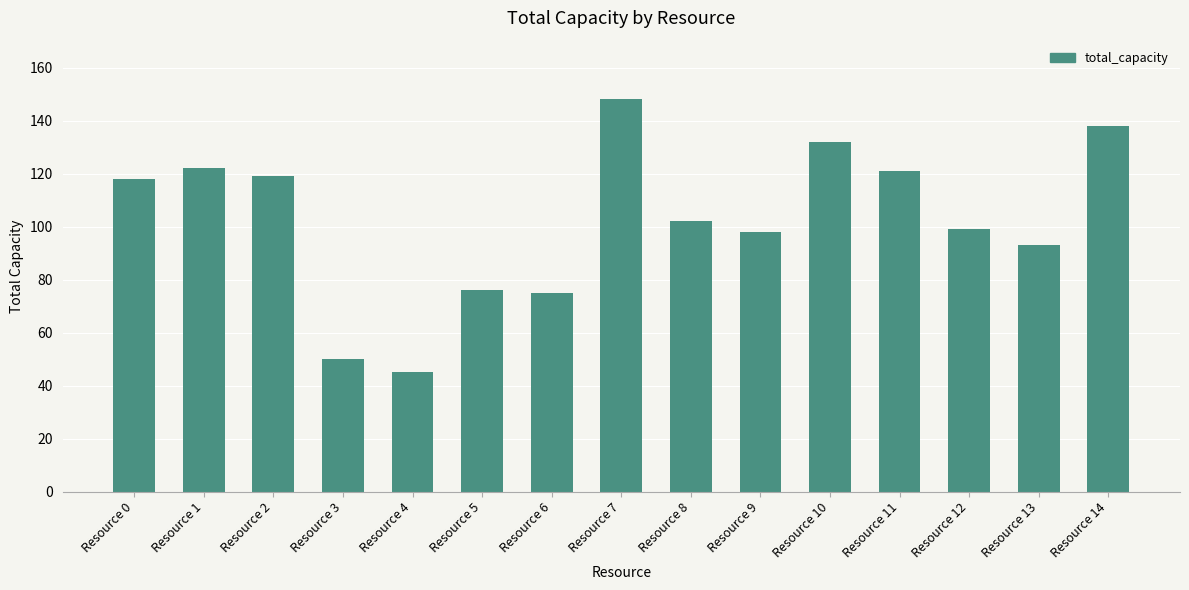

Reading right to left, extract all data points from this chart.

Resource 14=138	Resource 13=93	Resource 12=99	Resource 11=121	Resource 10=132	Resource 9=98	Resource 8=102	Resource 7=148	Resource 6=75	Resource 5=76	Resource 4=45	Resource 3=50	Resource 2=119	Resource 1=122	Resource 0=118